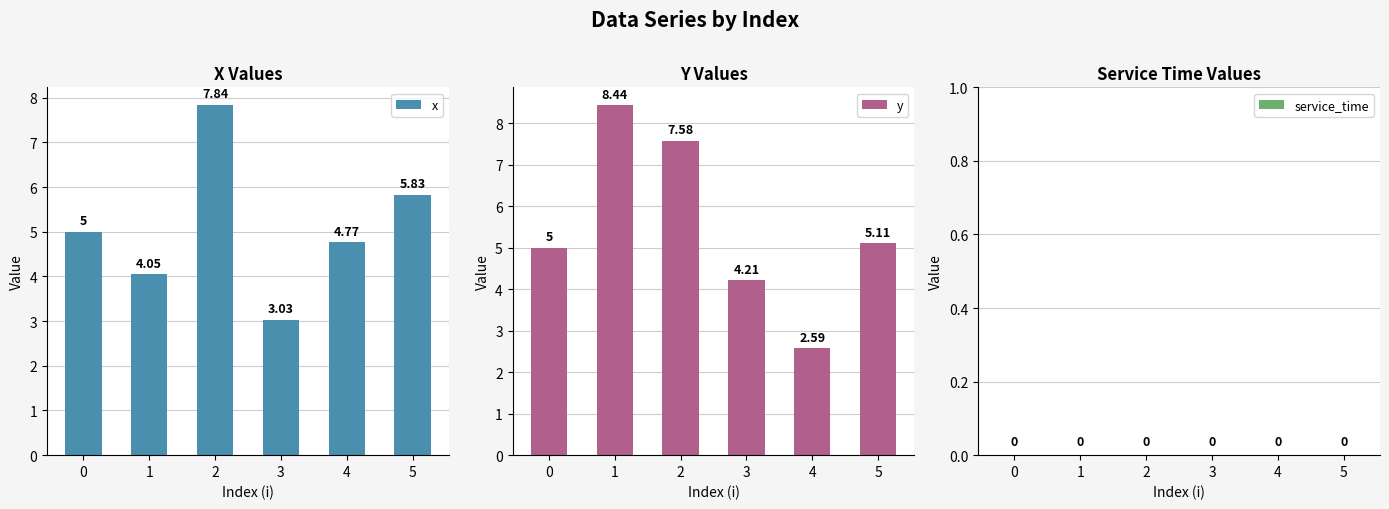

At how many categories does at least one series exceed 7?

2